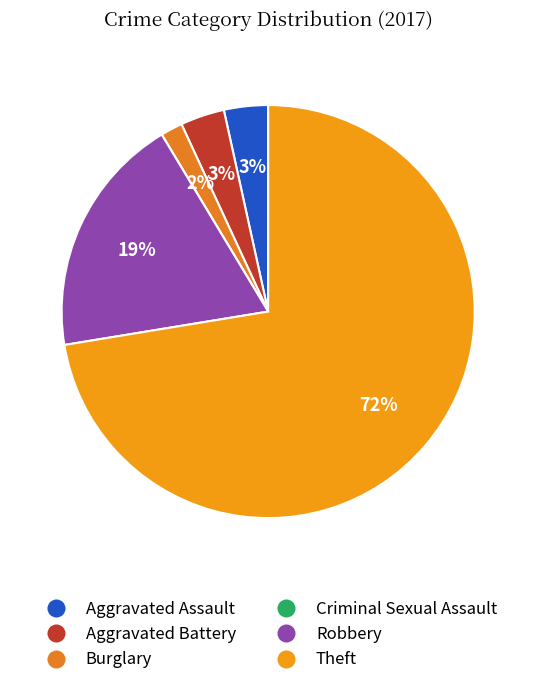

Count the number of slices in the pie.

6